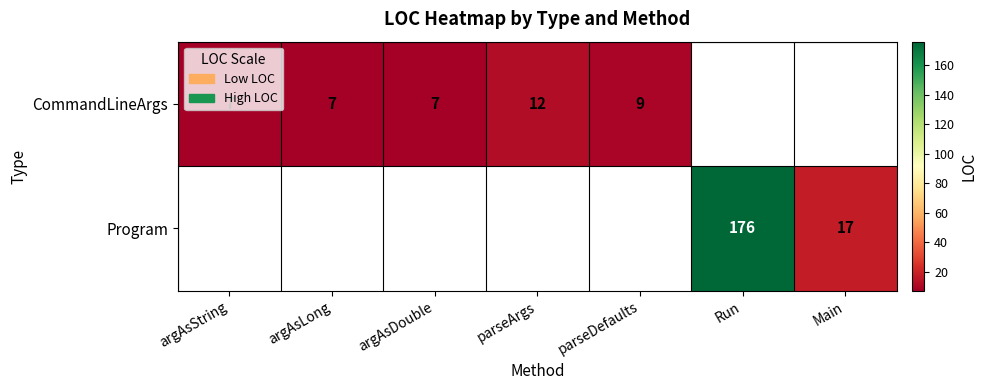

True or false: CommandLineArgs has a value of 7 at argAsString.

True